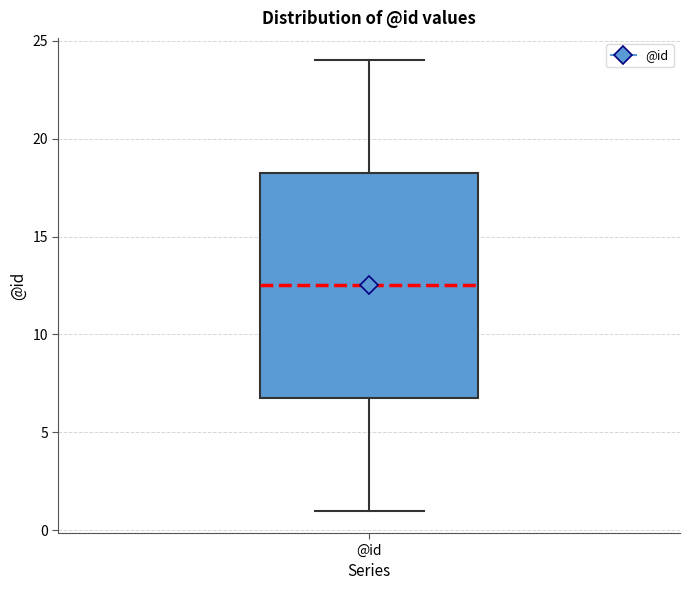

Read this box plot against the y-axis: the position of the median line, the range covered by the box, and the ends of both whiskers. The values are not printed on the chart, so give them approximately, as read against the axis.

median 12.5, box 7.0 to 18.5, whiskers 1.0 to 24.0